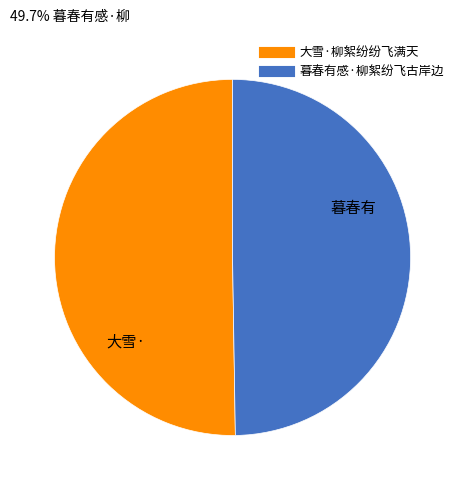

True or false: 暮春有感·柳絮纷飞古岸边 accounts for 55% of the total.

False